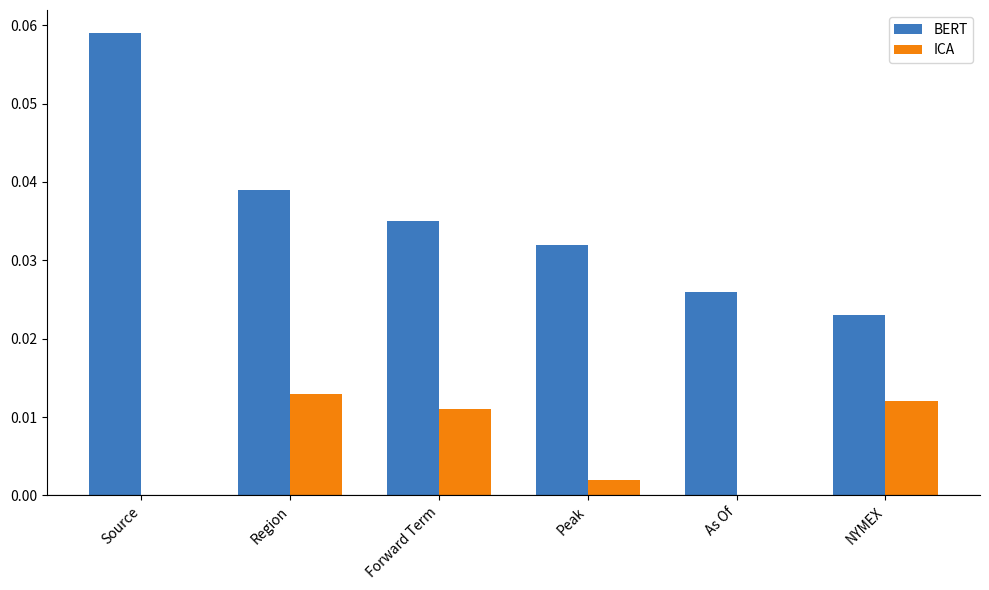

Is the value of BERT at Region greater than the value of ICA at NYMEX?

Yes